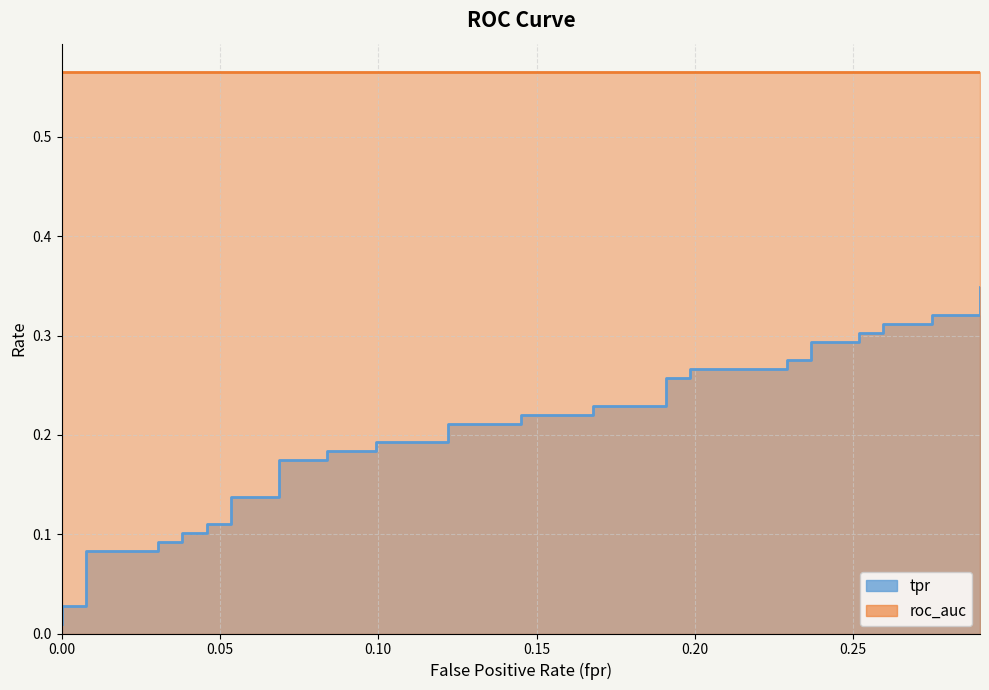

Is it true that the value at 0 is 0.0?

False